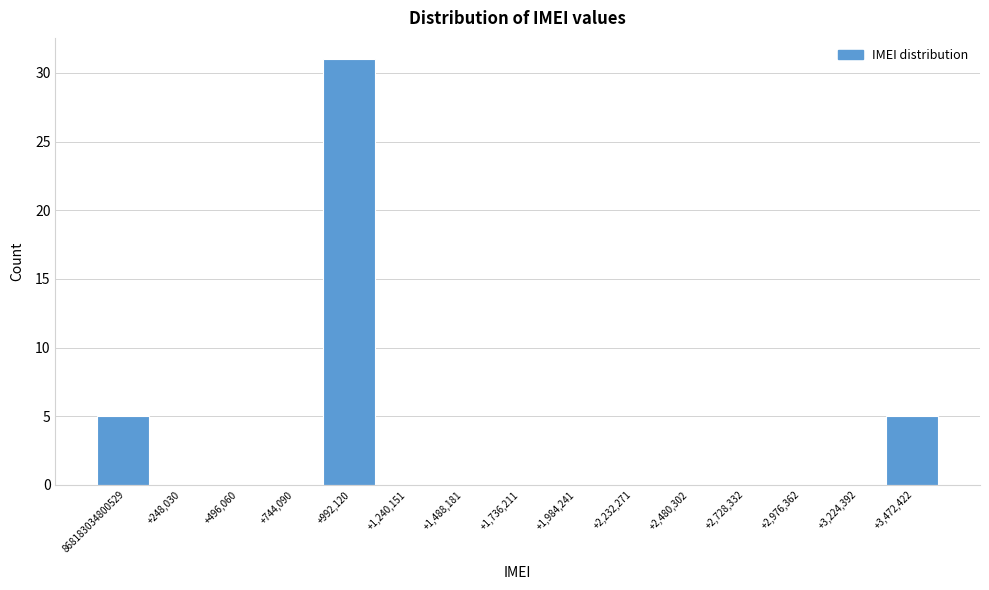

Reading right to left, list all the values displayed in this chart.

+3,472,422=5	+3,224,392=0	+2,976,362=0	+2,728,332=0	+2,480,302=0	+2,232,271=0	+1,984,241=0	+1,736,211=0	+1,488,181=0	+1,240,151=0	+992,120=31	+744,090=0	+496,060=0	+248,030=0	868183034800529=5